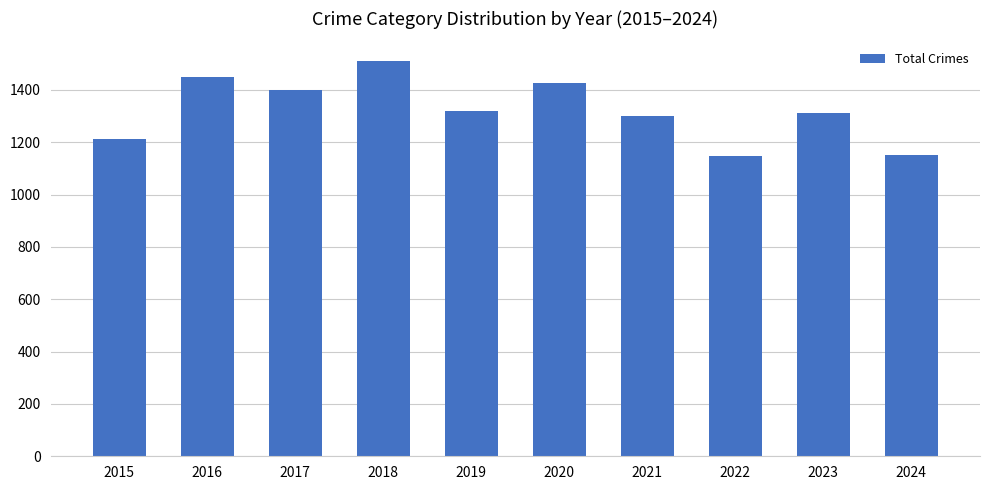

What is the sum of all values?

13231